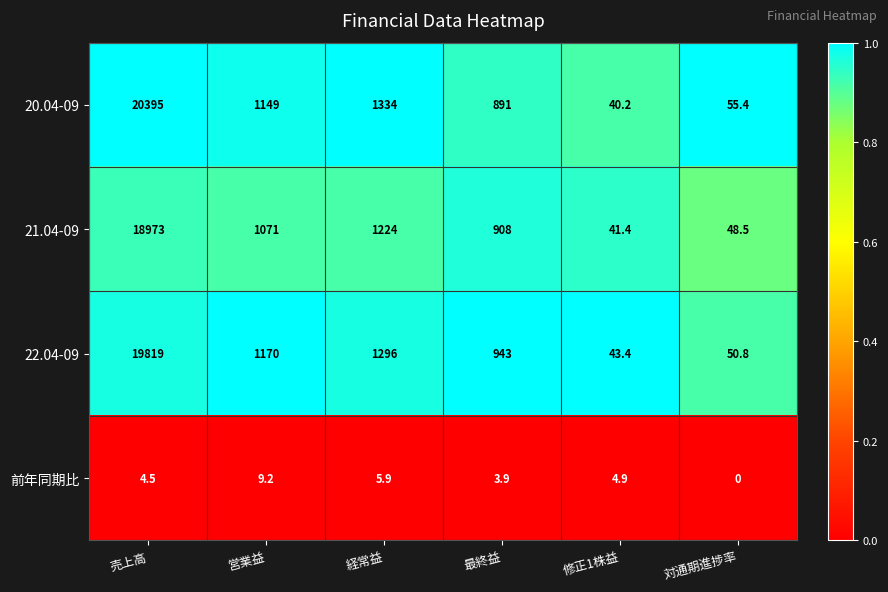

Which series has the widest spread of values?

20.04-09